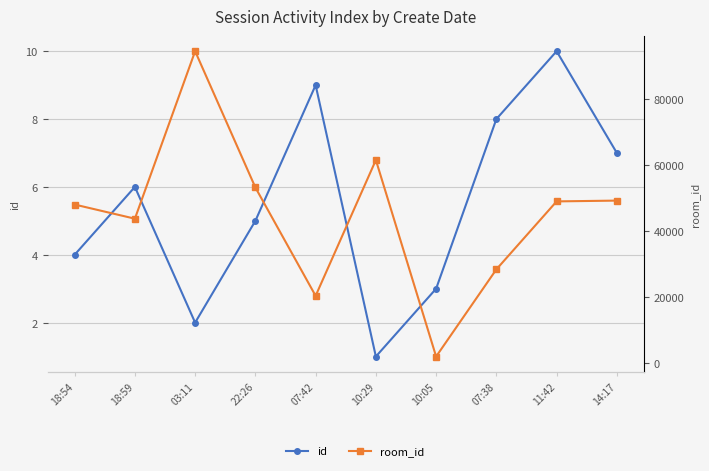

Rank the categories by id value from highest to lowest.

11:42, 07:42, 07:38, 14:17, 18:59, 22:26, 18:54, 10:05, 03:11, 10:29